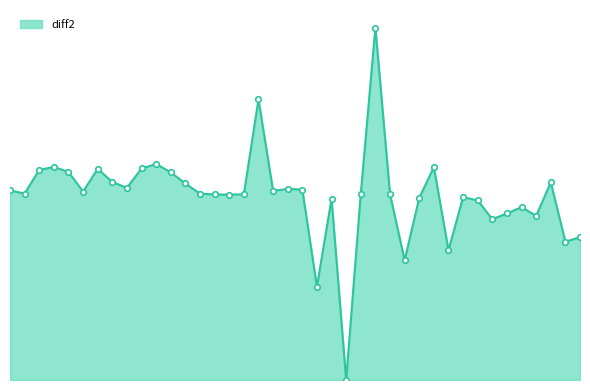

Where is the data nearest to the value 0?

10:35